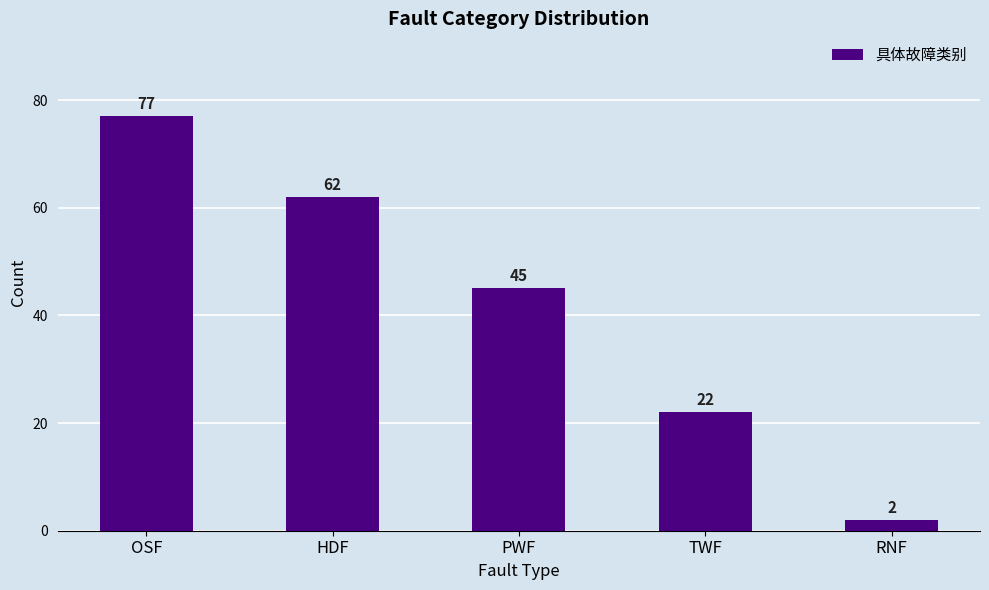

List the labels in order of value, smallest first.

RNF, TWF, PWF, HDF, OSF